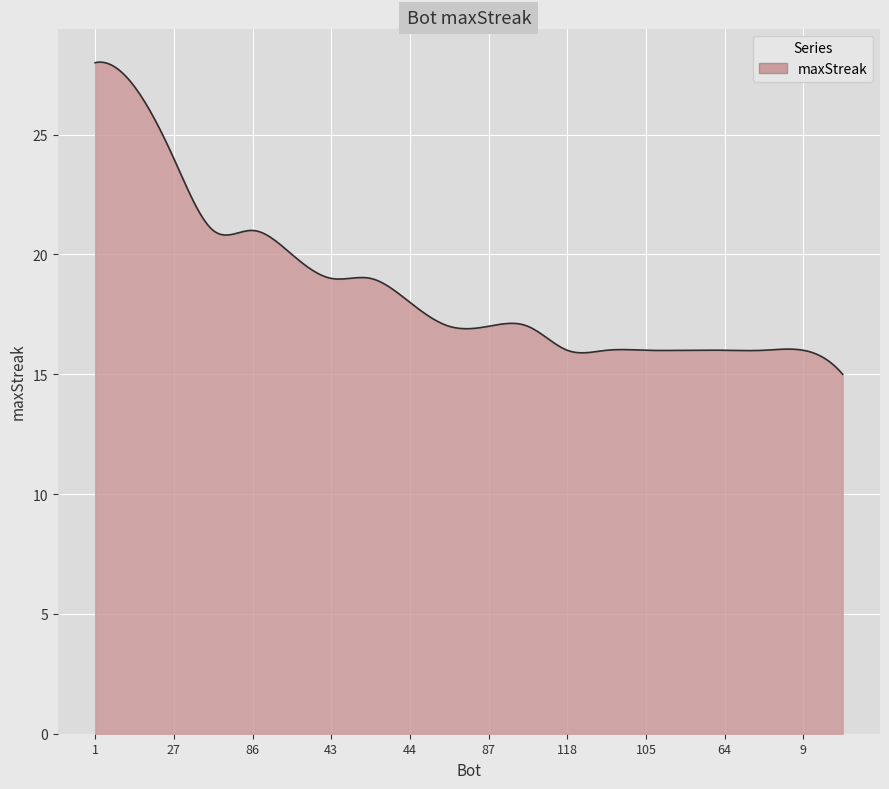

What is the smallest value displayed?

15.0